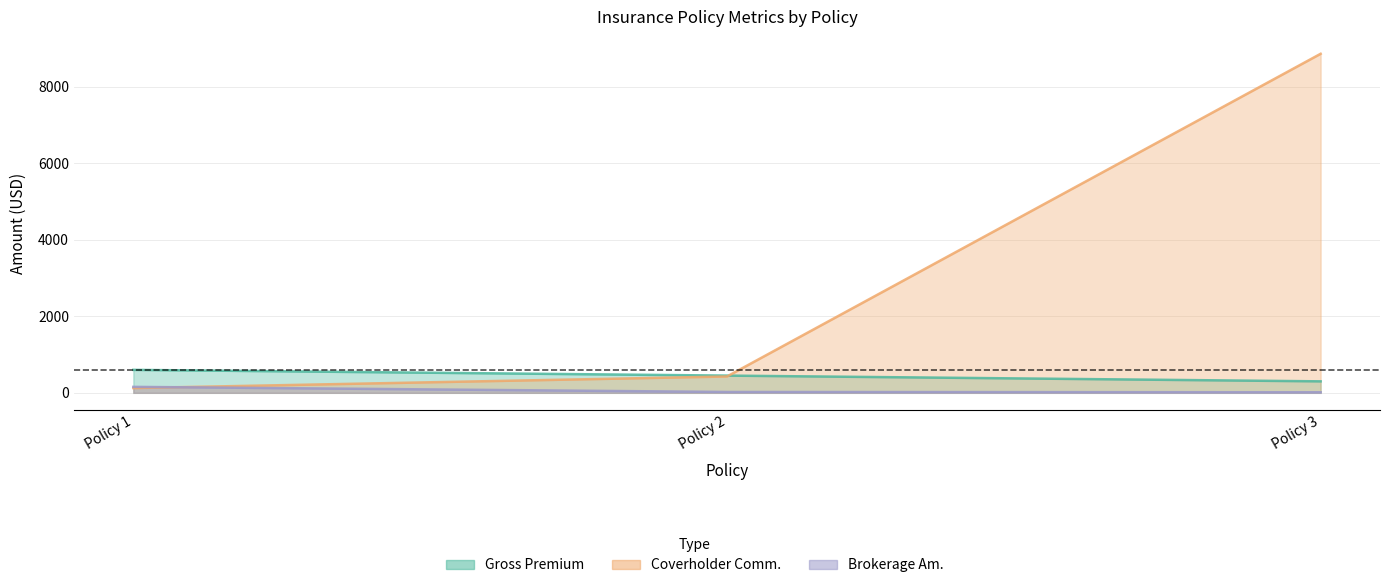

What is the difference between the Coverholder Comm. values at Policy 3 and Policy 2?

8428.2